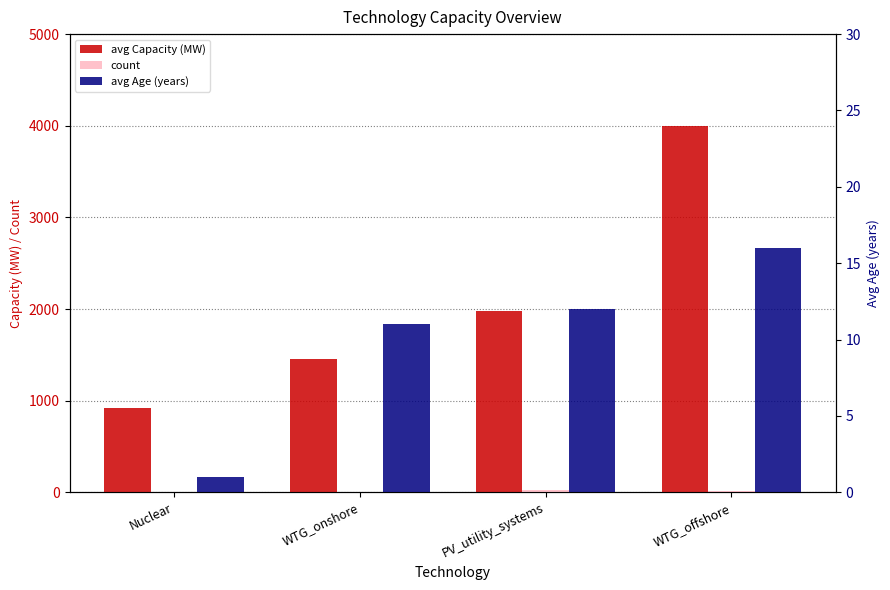

At WTG_onshore, list the series in order from smallest to largest.

count, avg Age (years), avg Capacity (MW)